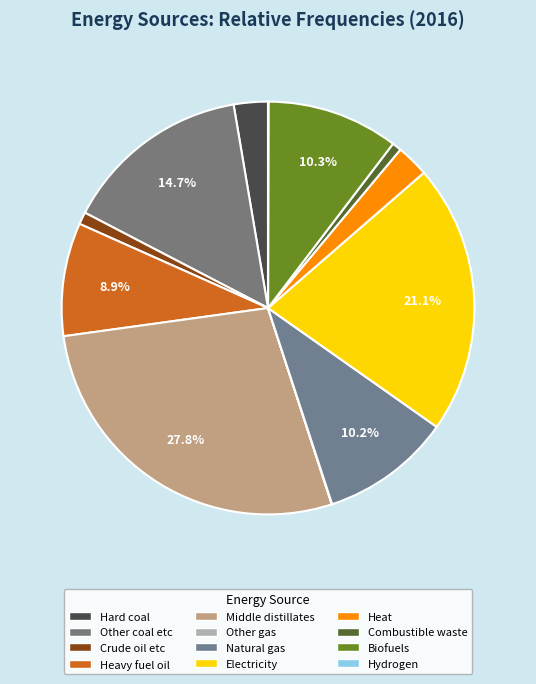

Combined, what portion of the pie is Biofuels and Crude oil etc?

11.3%